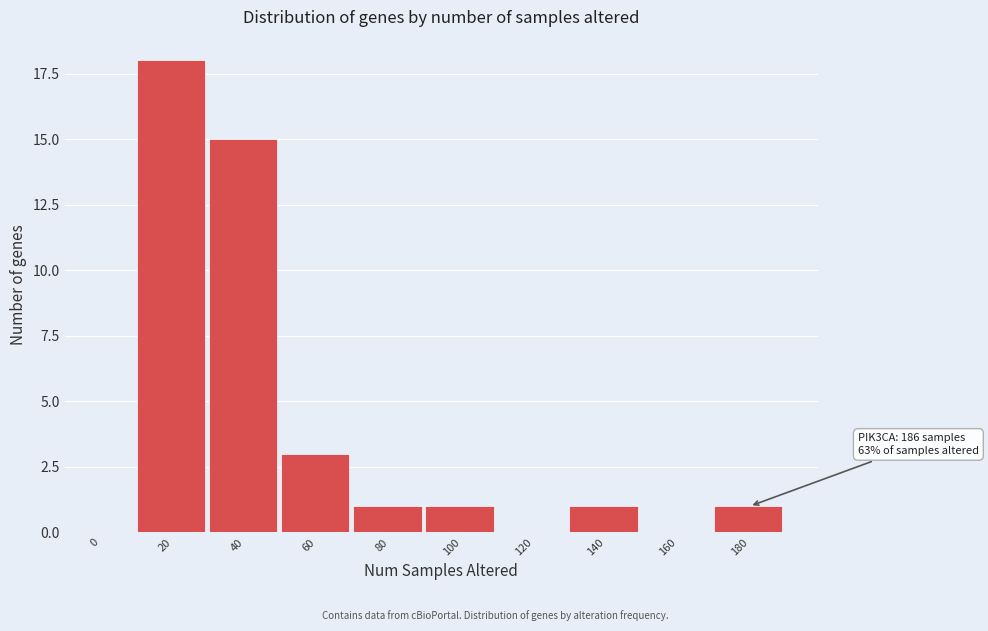

Reading left to right, transcribe all the data shown in this chart.

0=0	20=18	40=15	60=3	80=1	100=1	120=0	140=1	160=0	180=1